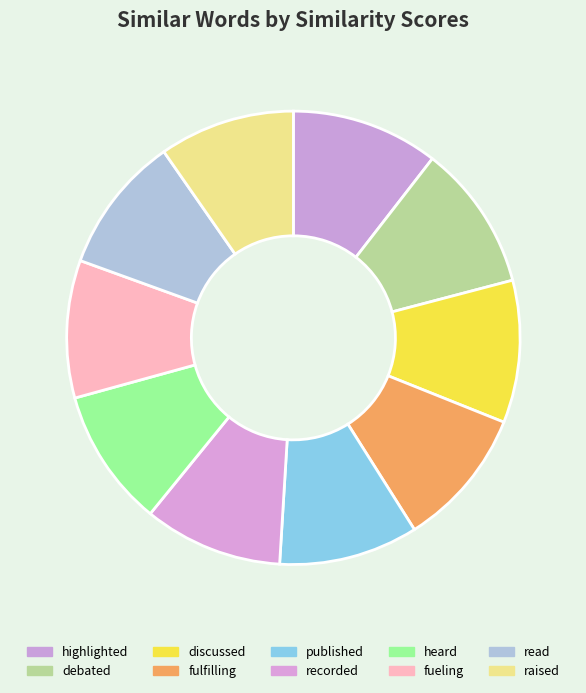

True or false: highlighted accounts for 1% of the total.

False